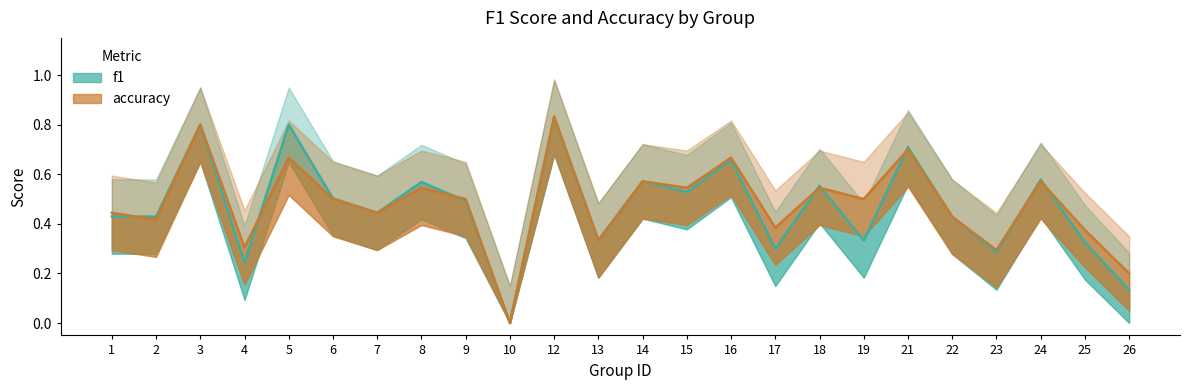

How many distinct data groups are displayed?

2